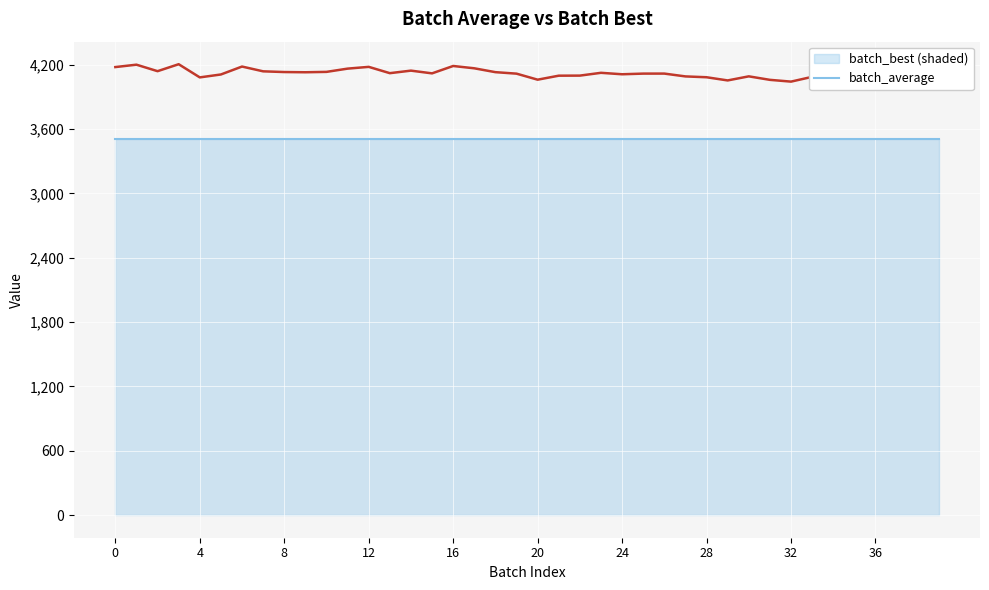

Reading left to right, what are all the values shown in this chart?

4177.9	4200.2	4139.6	4204.5	4081.7	4108.8	4182.8	4138.2	4131.5	4129.5	4133.0	4163.3	4179.9	4121.1	4144.7	4119.2	4188.0	4166.4	4130.5	4116.6	4060.3	4097.6	4098.3	4124.4	4110.8	4116.9	4117.1	4090.8	4083.0	4053.3	4091.4	4058.8	4042.3	4086.8	4100.1	4097.8	4030.4	4054.3	4048.6	4044.5